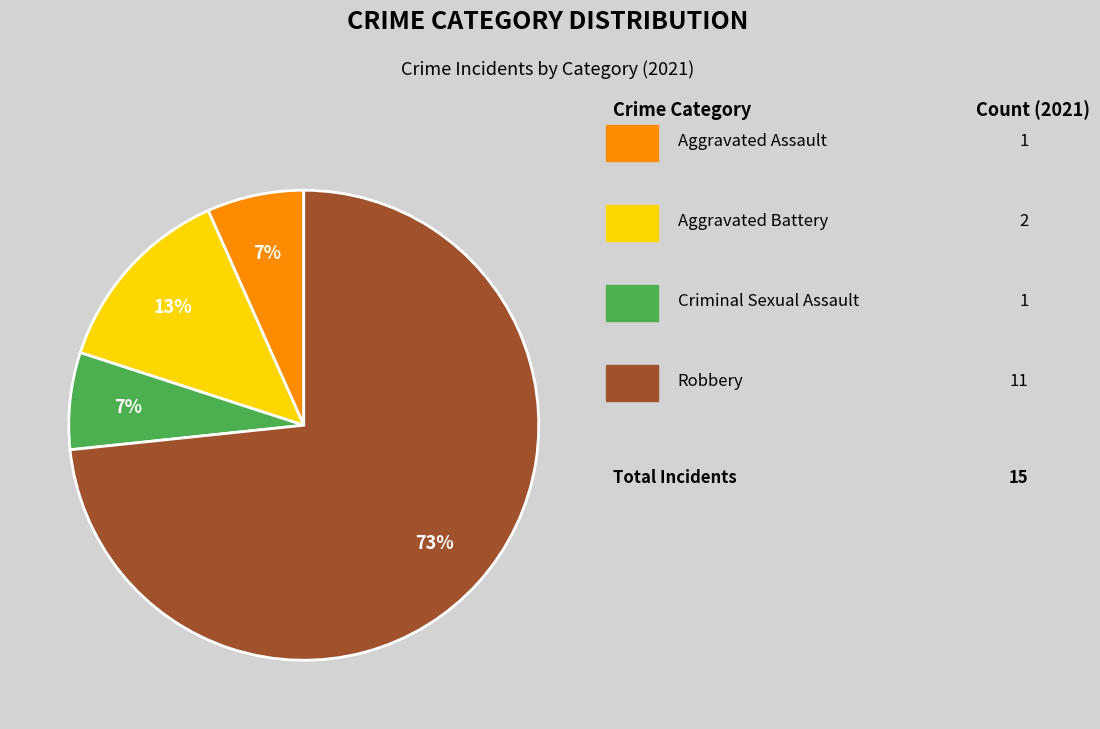

Is there any slice that represents more than half of the pie?

Yes